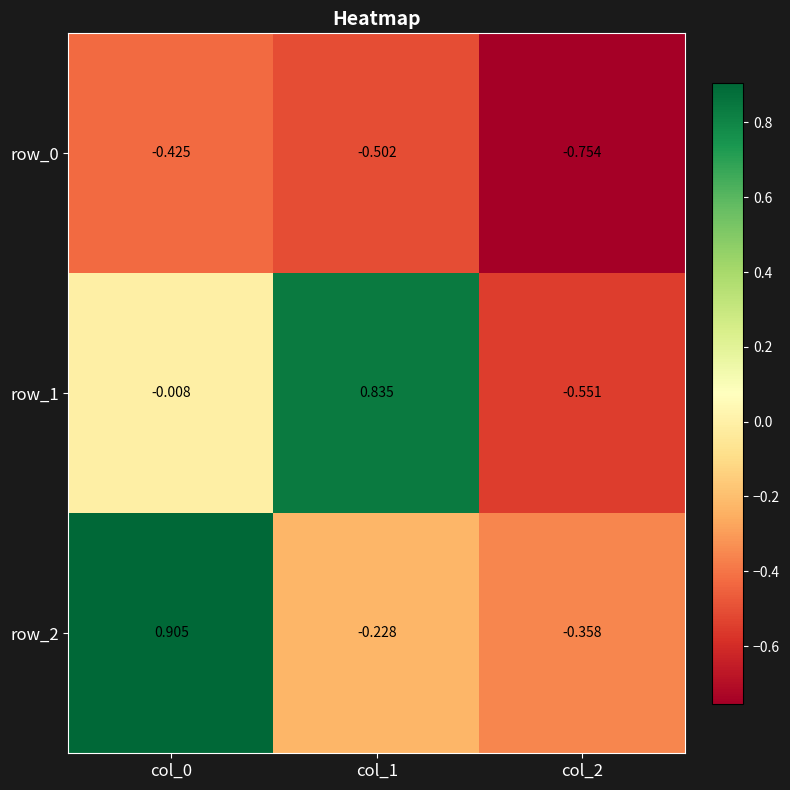

Reading right to left, what are all the values shown in this chart?

row_0: col_2=-0.8	col_1=-0.5	col_0=-0.4
row_1: col_2=-0.6	col_1=0.8	col_0=-0.0
row_2: col_2=-0.4	col_1=-0.2	col_0=0.9